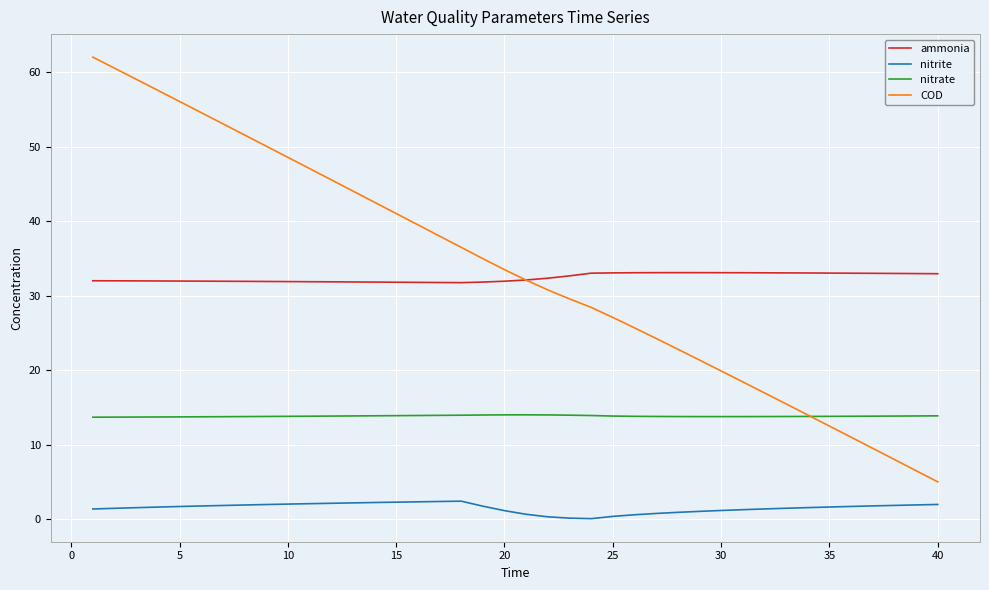

True or false: ammonia and nitrite cross at least once.

False